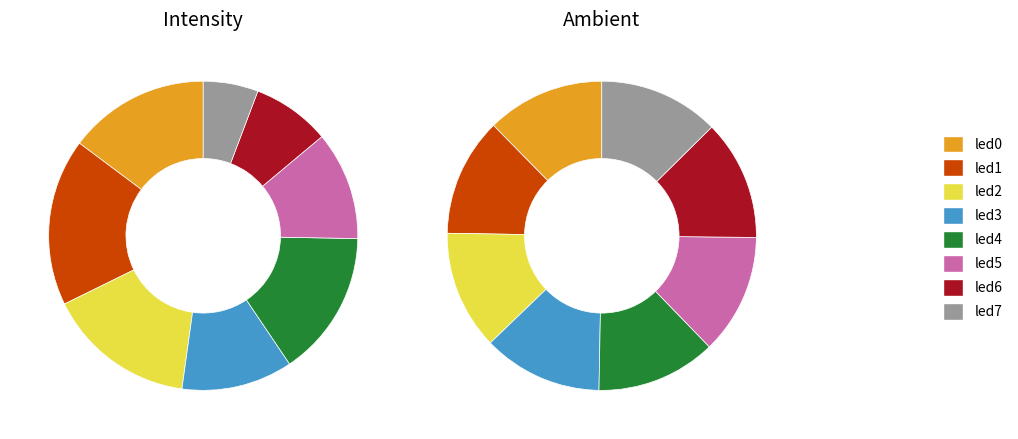

Count the number of slices in the pie.

8